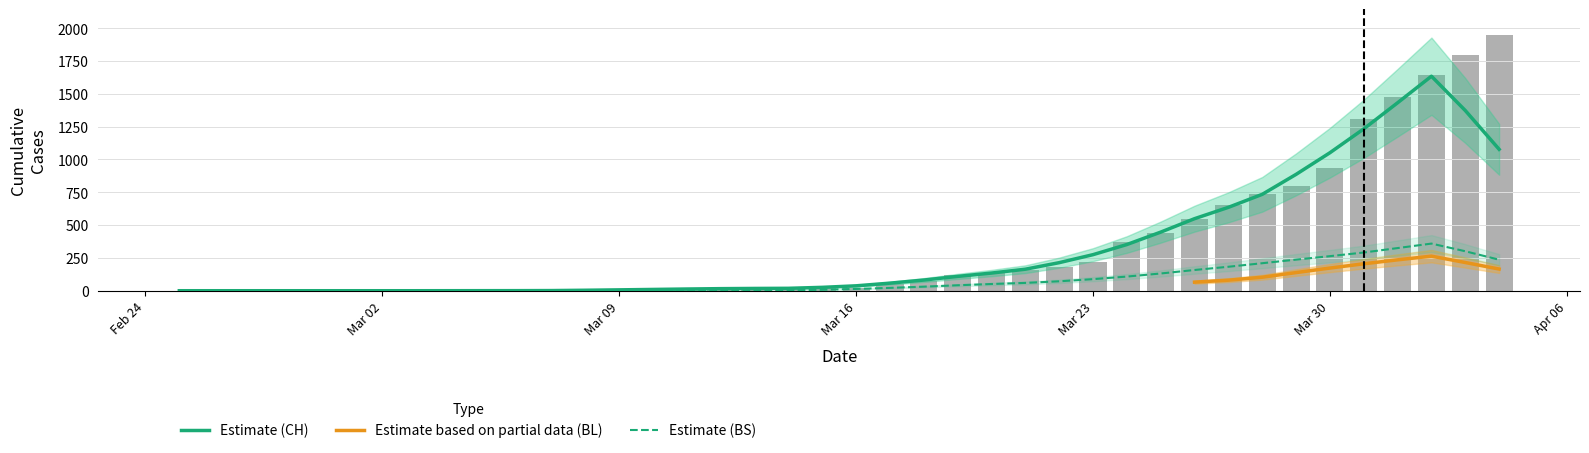

What is the total value across all series at 13?

4